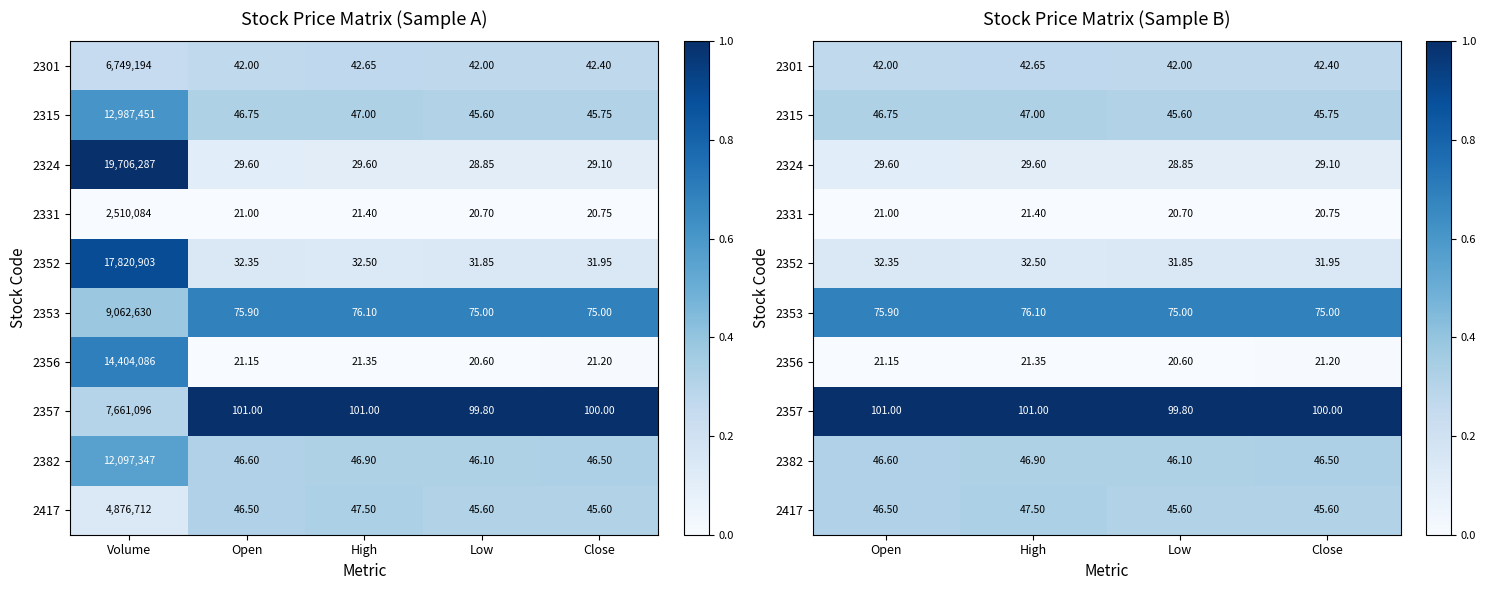

At how many categories does at least one series exceed 0?

4